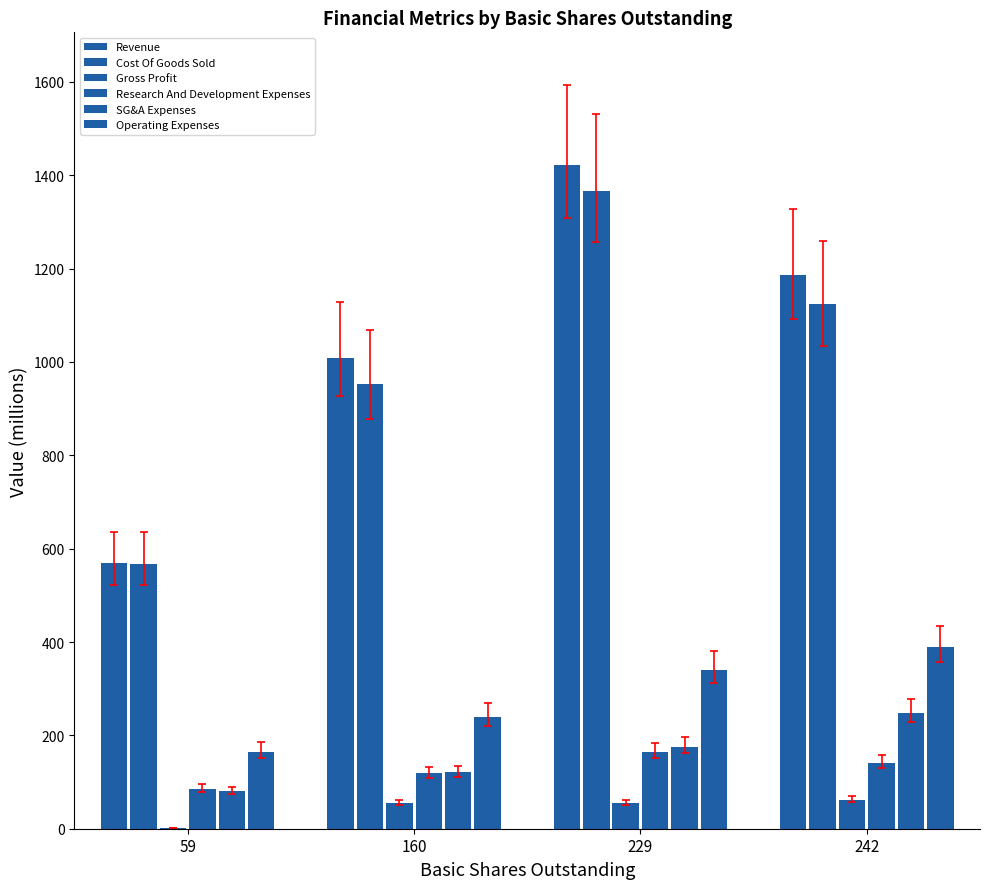

How many data points in Revenue are above 1186?

2